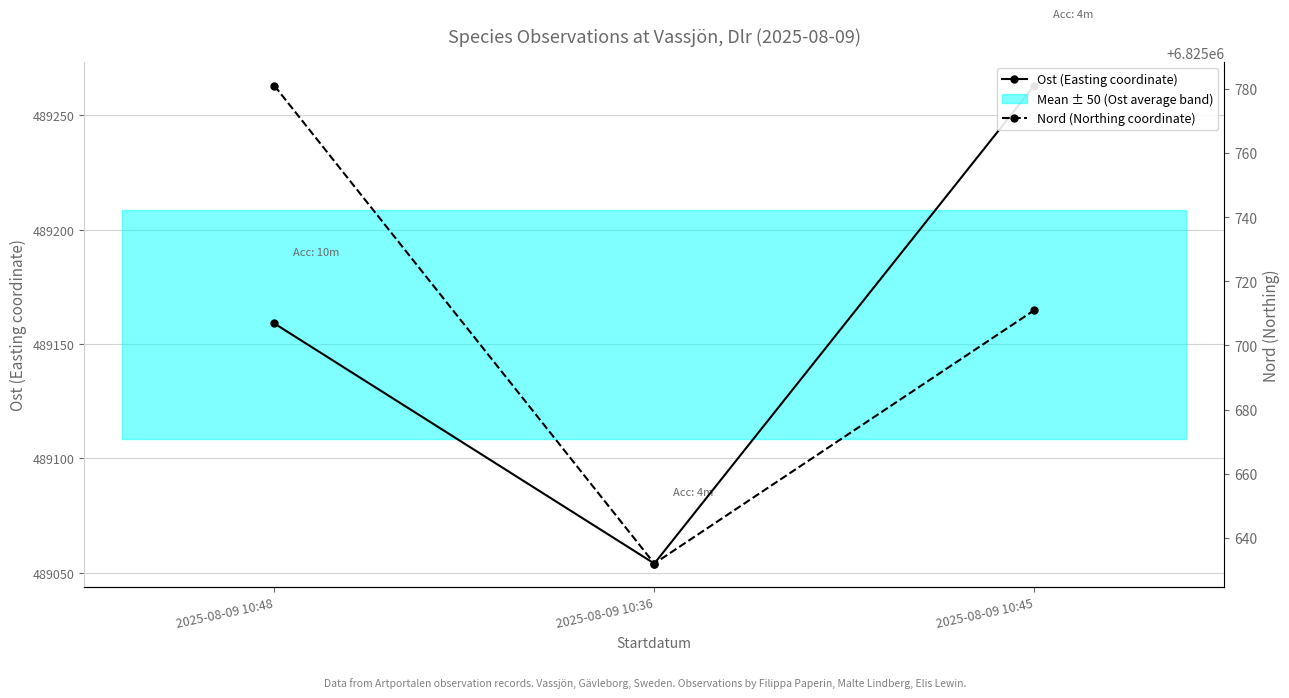

How many data points in Nord (Northing coordinate) are less than 6825711?

1